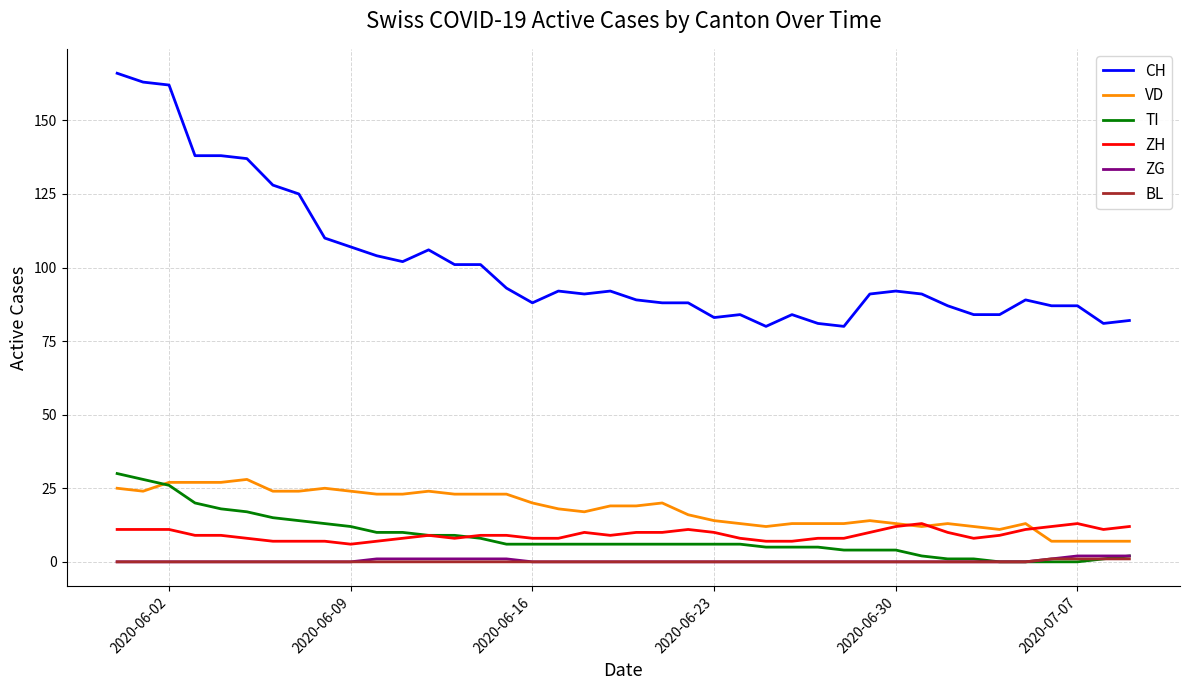

Which series has the largest total across all categories?

CH